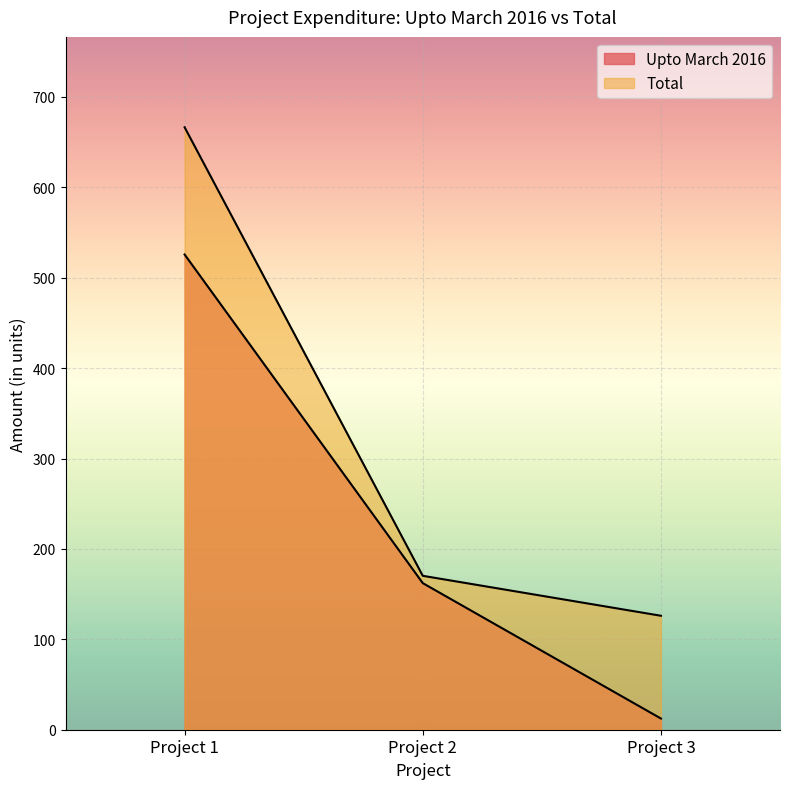

Is it true that Total equals 666.5 at Project 1?

True